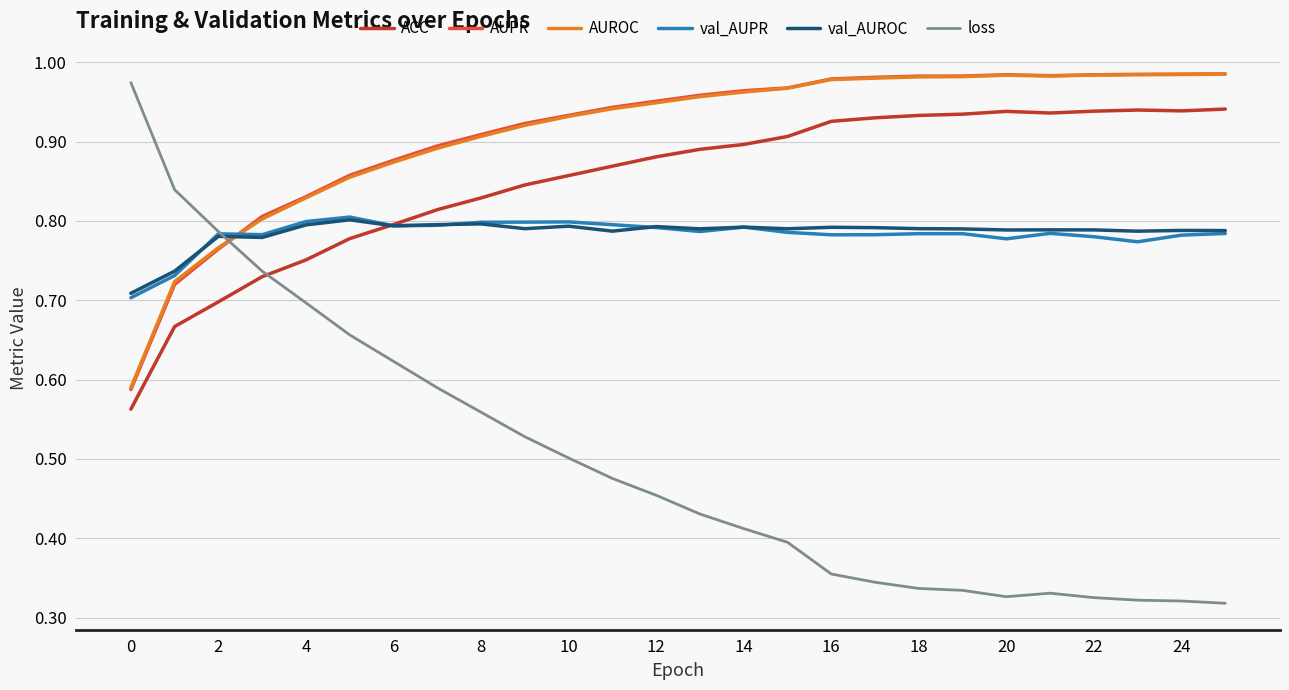

Which series has the widest spread of values?

loss